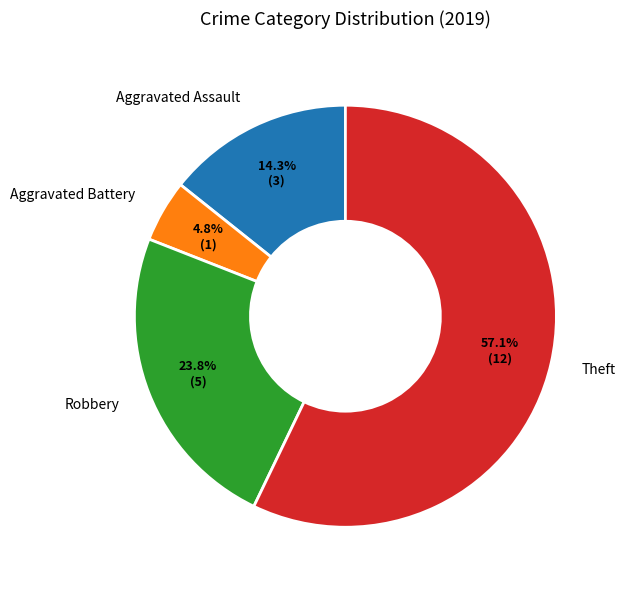

Which category has the biggest portion of the pie?

Theft